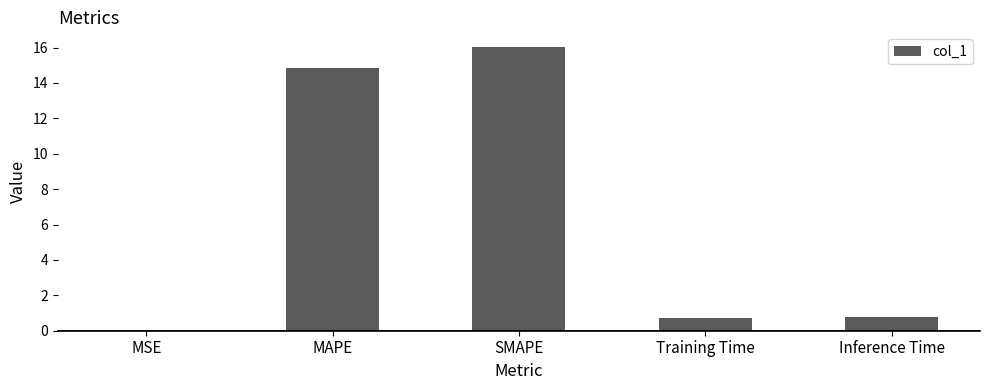

How many series are shown in this chart?

1